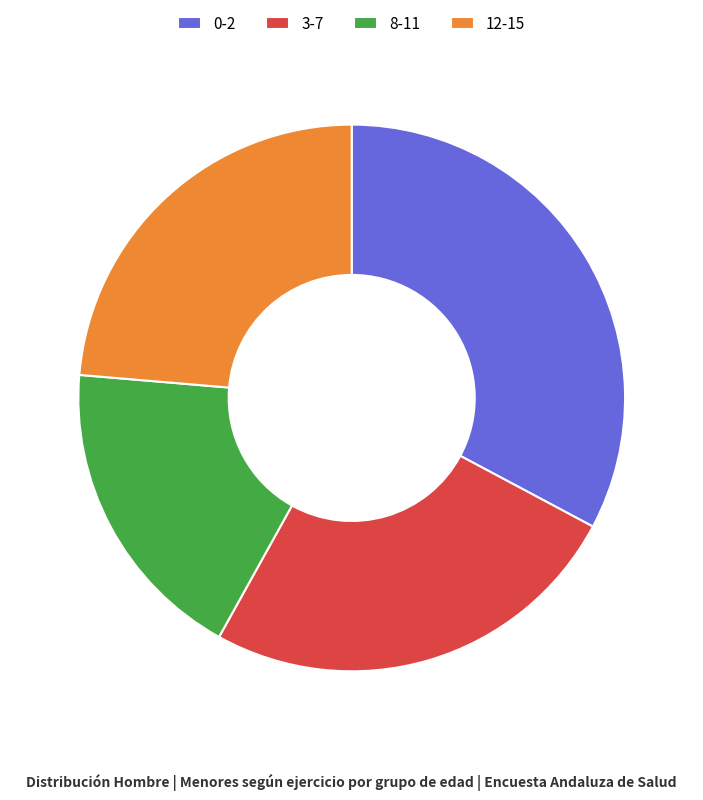

Do 12-15 and 8-11 together represent more than half of the pie?

No